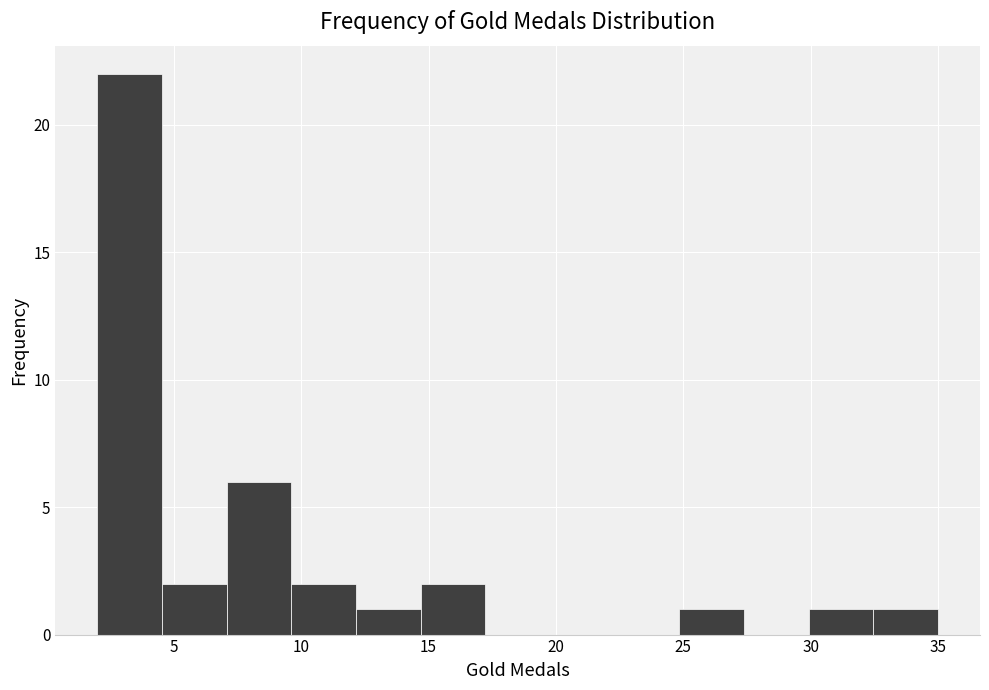

Reading left to right, transcribe this chart: for each bar, give the range it covers on the x-axis and its height. Neither the bar edges nor the heights are printed on the chart, so give them approximately, as read against the axes.

2.0 to 4.5: 22
4.5 to 7.0: 2
7.0 to 9.5: 6
9.5 to 12.0: 2
12.0 to 14.5: 1
14.5 to 17.0: 2
17.0 to 20.0: 0
20.0 to 22.5: 0
22.5 to 25.0: 0
25.0 to 27.5: 1
27.5 to 30.0: 0
30.0 to 32.5: 1
32.5 to 35.0: 1